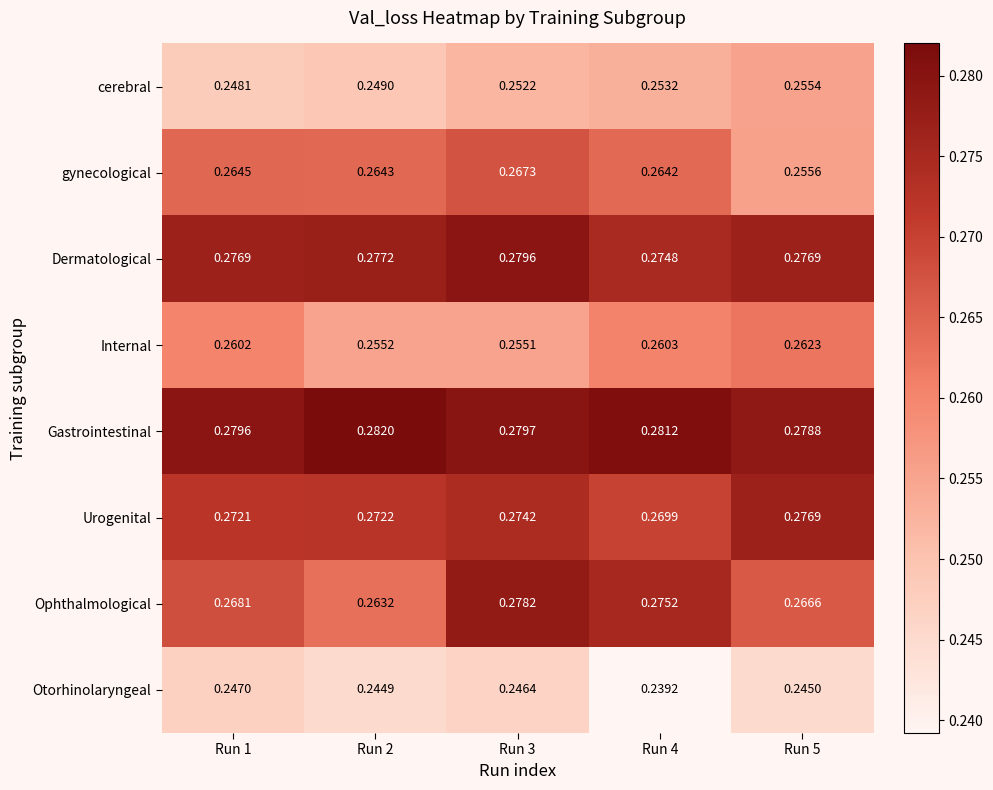

Rank the series by their maximum value, from highest to lowest.

Gastrointestinal, Dermatological, Ophthalmological, Urogenital, gynecological, Internal, cerebral, Otorhinolaryngeal